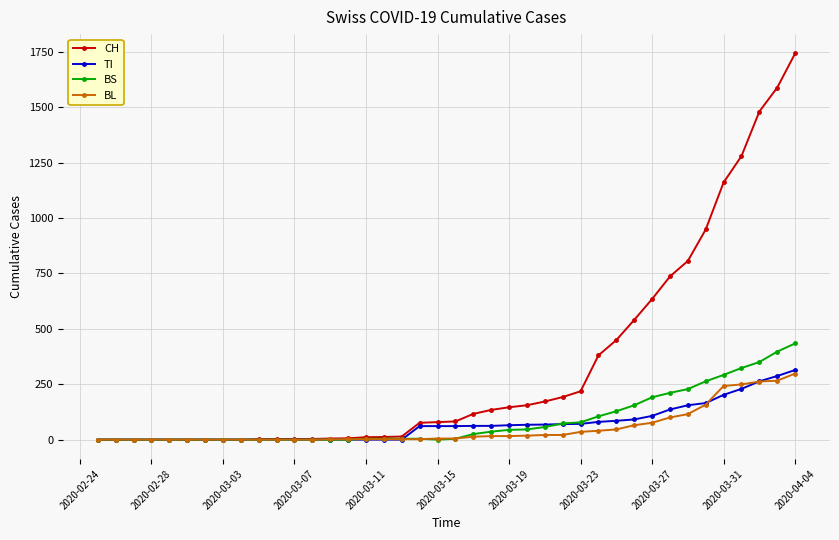

Which series has the largest total across all categories?

CH